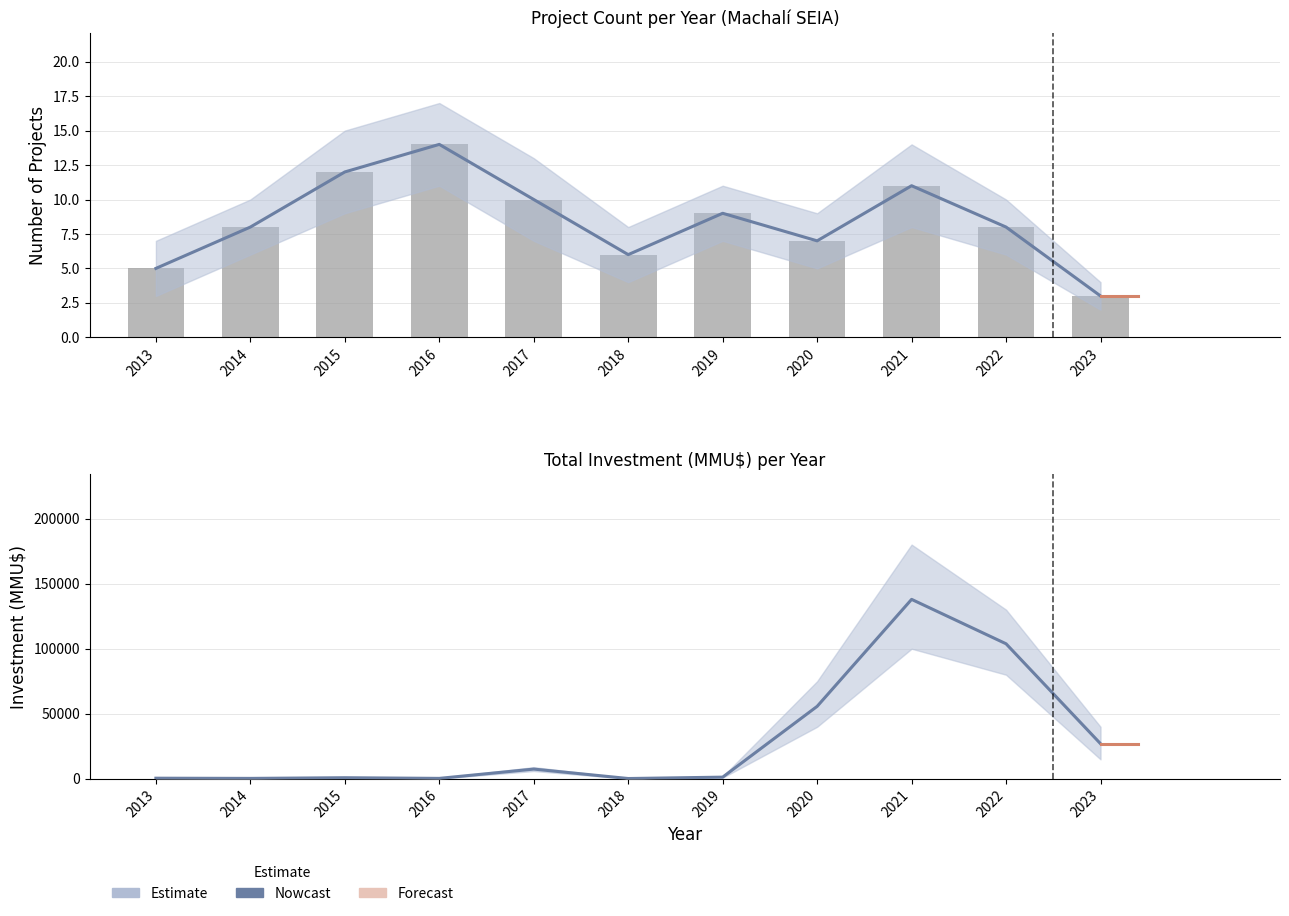

Is it true that Investment_MMU equals 214 at 2016?

False